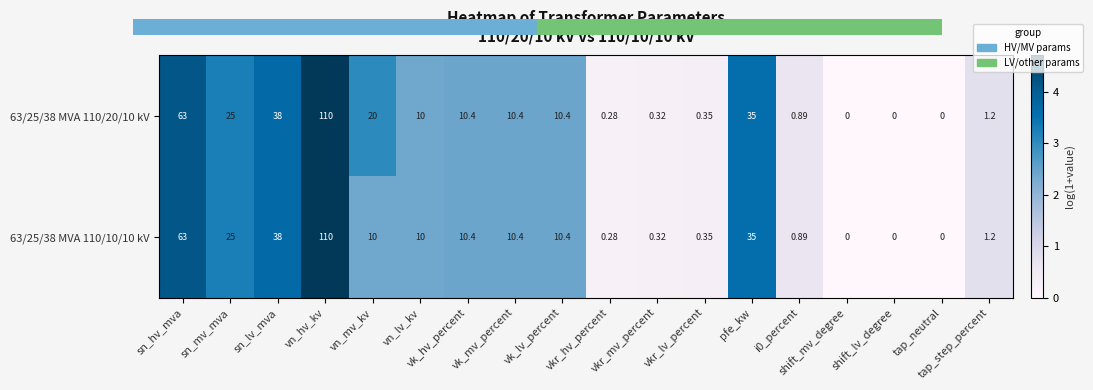

List the series in order of their overall mean, highest first.

63/25/38 MVA 110/20/10 kV, 63/25/38 MVA 110/10/10 kV